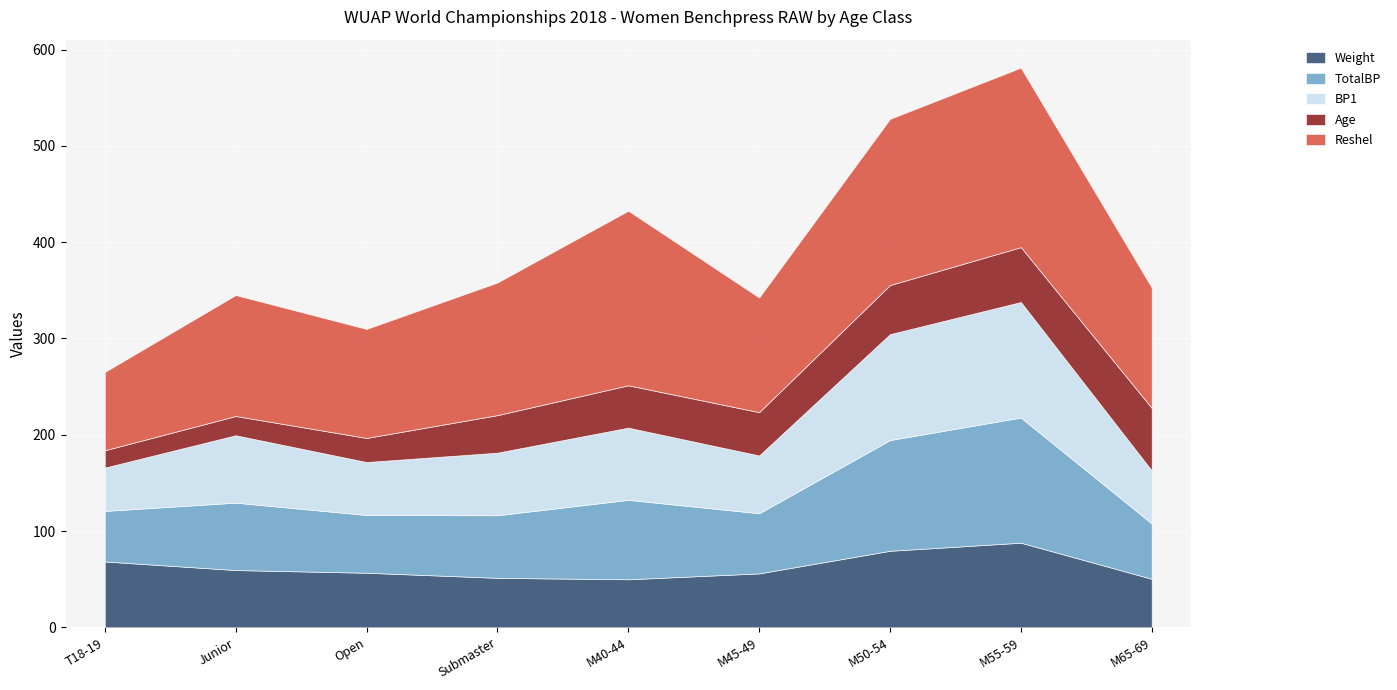

What is the total value across all series at T18-19?

265.2